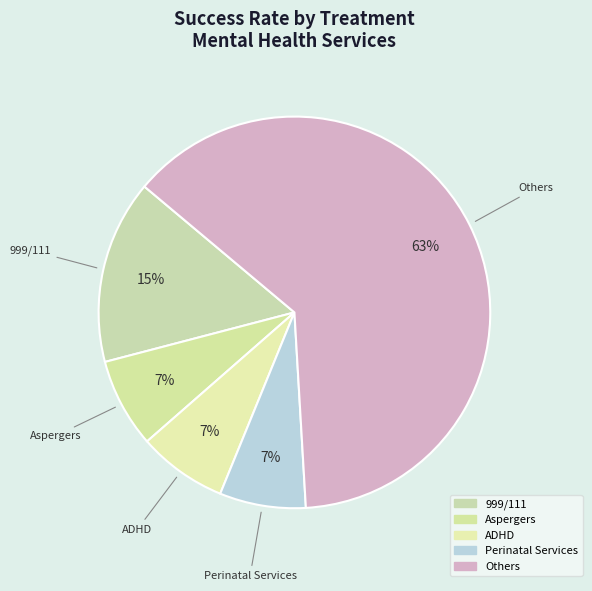

How many slices are in this pie chart?

5